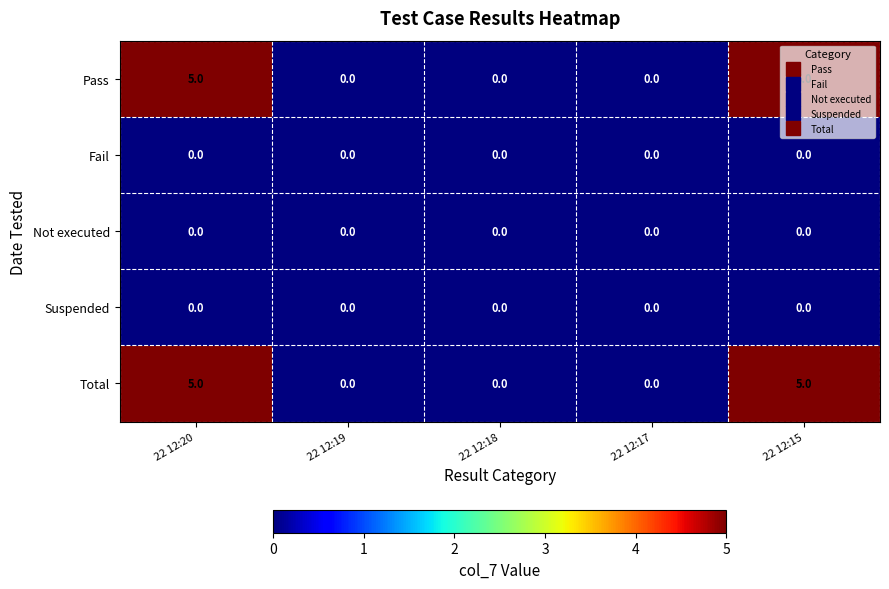

What is the total value across all series at 22 12:20?

10